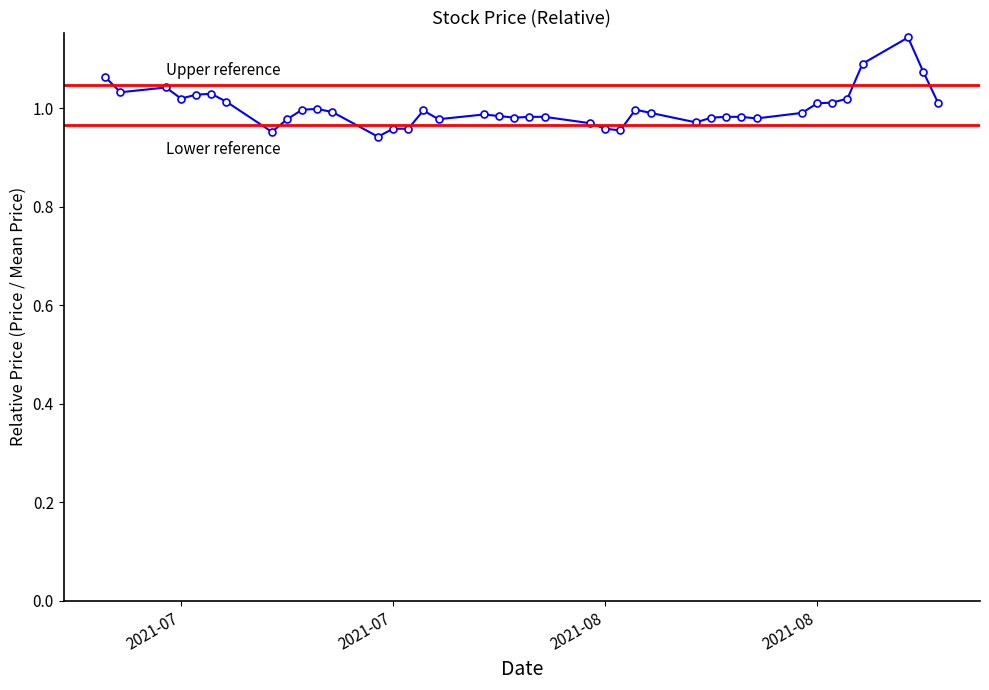

List the labels in order of value, smallest first.

2021-07-19, 2021-07-12, 2021-08-04, 2021-07-20, 2021-07-21, 2021-08-03, 2021-08-02, 2021-08-09, 2021-07-13, 2021-07-23, 2021-08-13, 2021-07-28, 2021-08-10, 2021-07-29, 2021-07-30, 2021-08-11, 2021-08-12, 2021-07-27, 2021-07-26, 2021-08-06, 2021-08-16, 2021-07-16, 2021-07-22, 2021-07-14, 2021-08-05, 2021-07-15, 2021-08-17, 2021-08-25, 2021-08-18, 2021-07-09, 2021-07-06, 2021-08-19, 2021-07-07, 2021-07-08, 2021-07-02, 2021-07-05, 2021-07-01, 2021-08-24, 2021-08-20, 2021-08-23